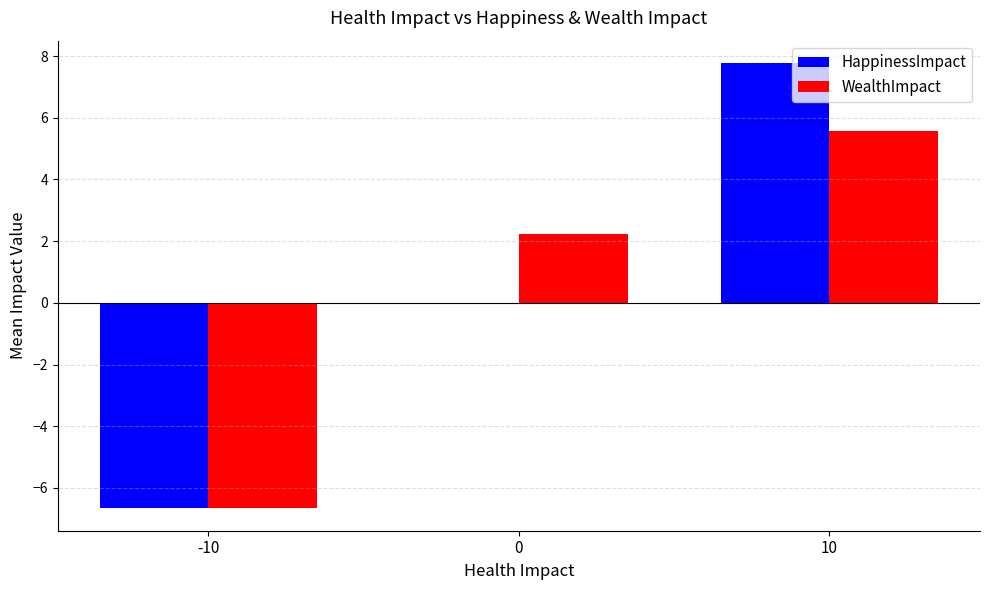

What is the sum of the HappinessImpact values at 0 and -10?

-6.7